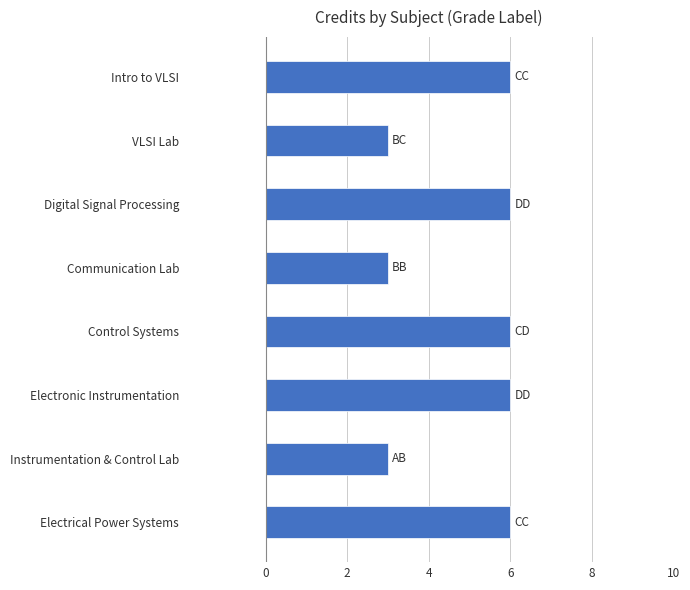

Approximately how many times larger is the value at VLSI Lab compared to Communication Lab?

1.0